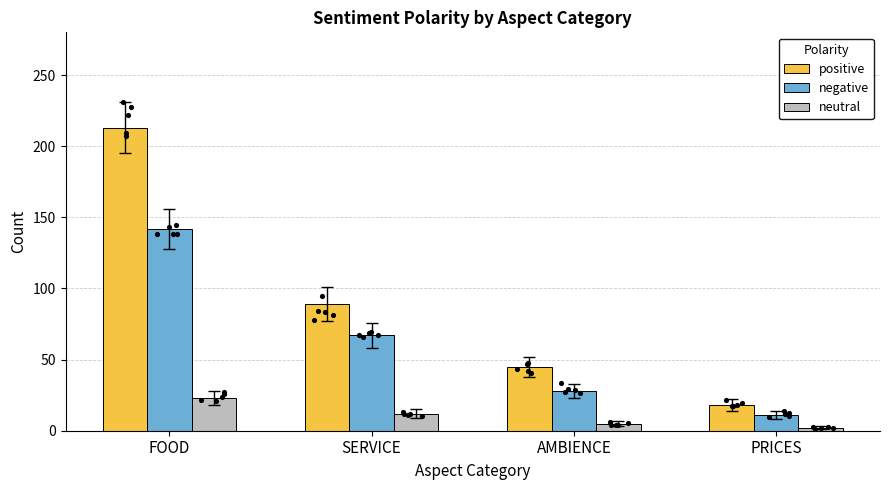

Which series has the largest total across all categories?

positive